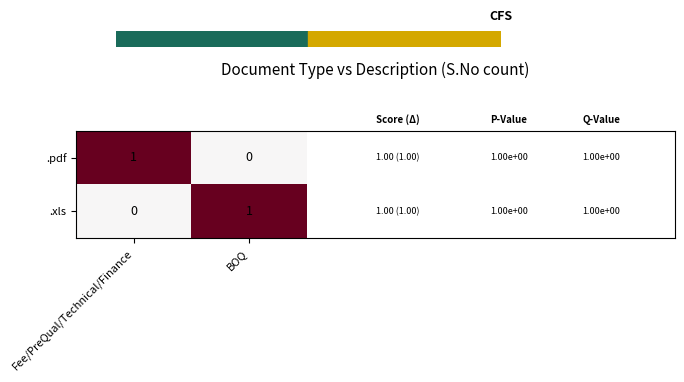

The .xls series shows 1 at BOQ. True or false?

True